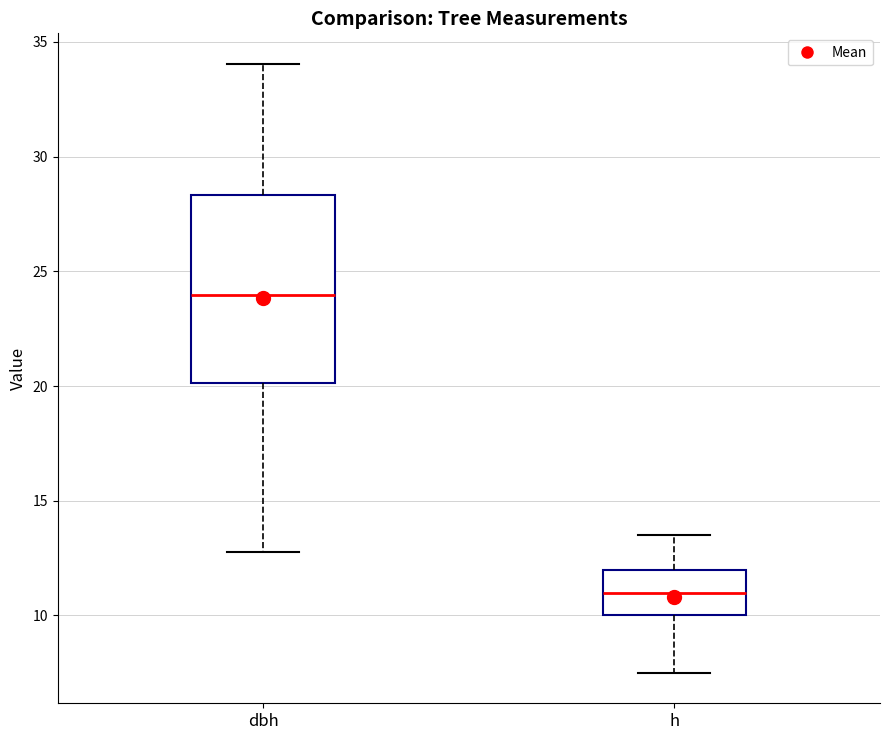

Reading left to right, read every box against the y-axis: the position of its median line, the range the box covers, and the ends of its whiskers. The values are not printed on the chart, so give them approximately, as read against the axis.

dbh: median 24.0, box 20.0 to 28.5, whiskers 13.0 to 34.0
h: median 11.0, box 10.0 to 12.0, whiskers 7.5 to 13.5